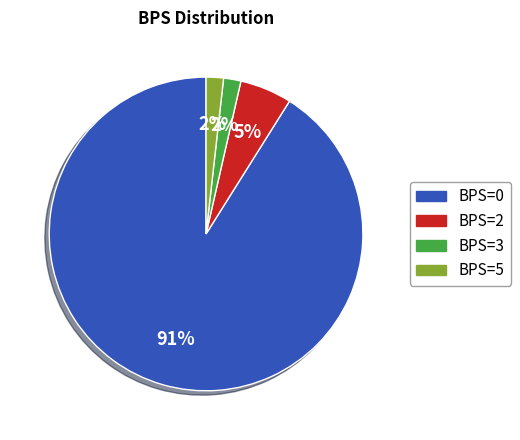

To the nearest percent, what is the average slice percentage?

25%